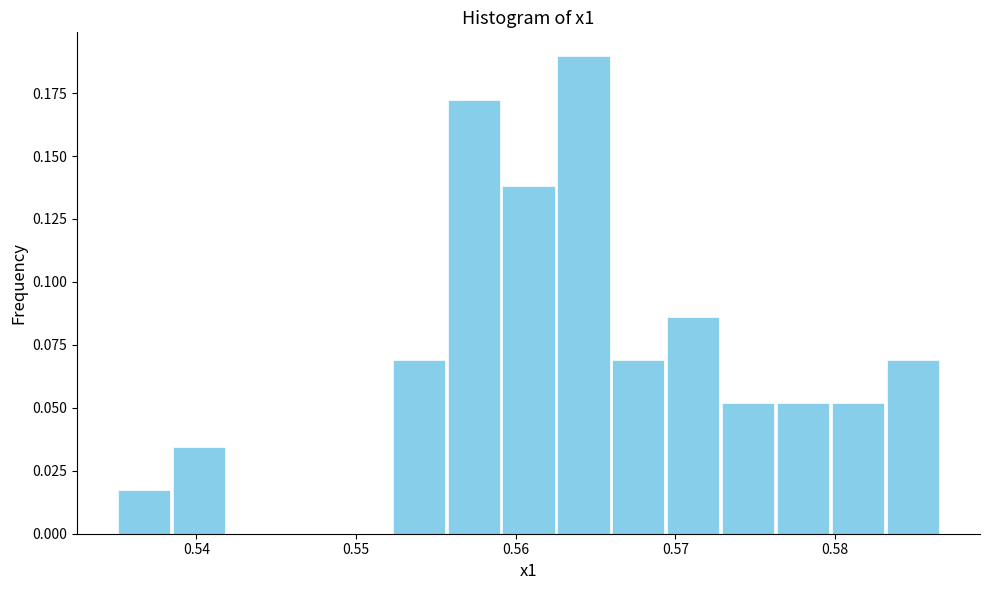

Read against the x-axis, roughly where is the centre of the tallest bar?

0.564